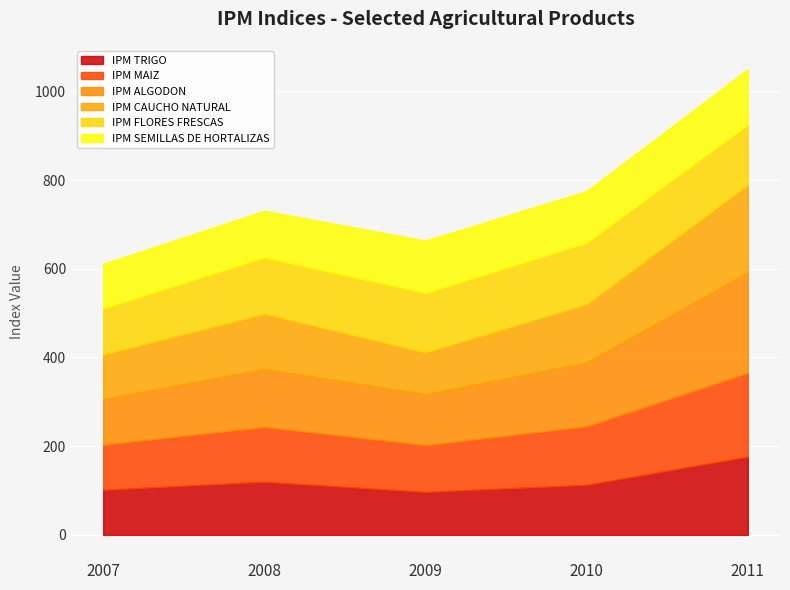

How many lines are shown in the chart?

6